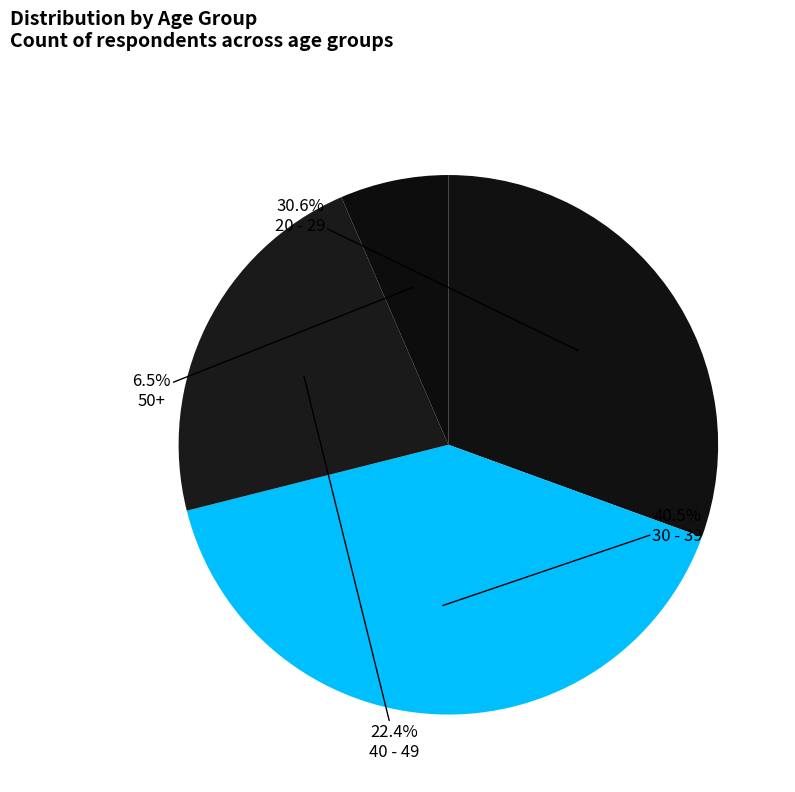

What is the change in value from 30 - 39 to 40 - 49?

-323